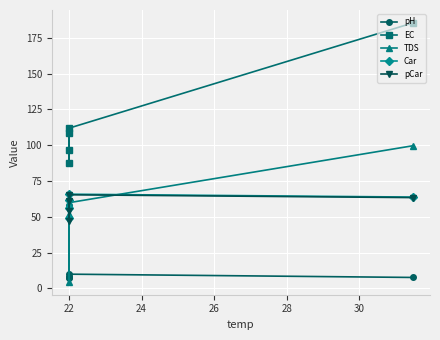

Is the value of pCar at 22 greater than the value of pH at 22?

Yes